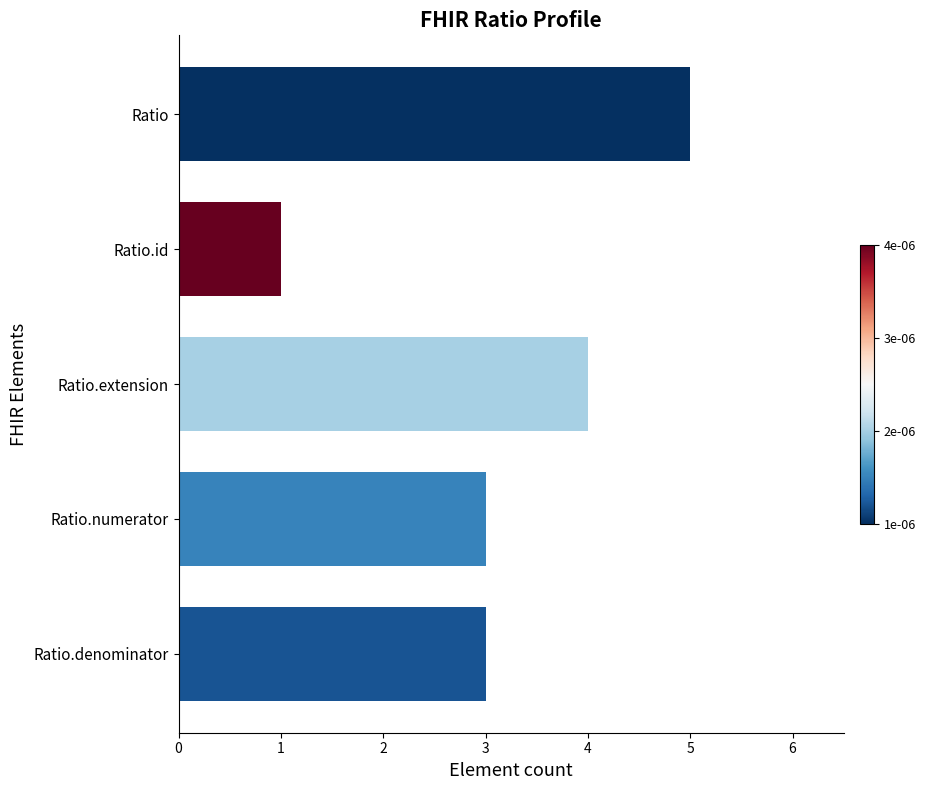

Which category has the lowest value across all series?

Ratio.id